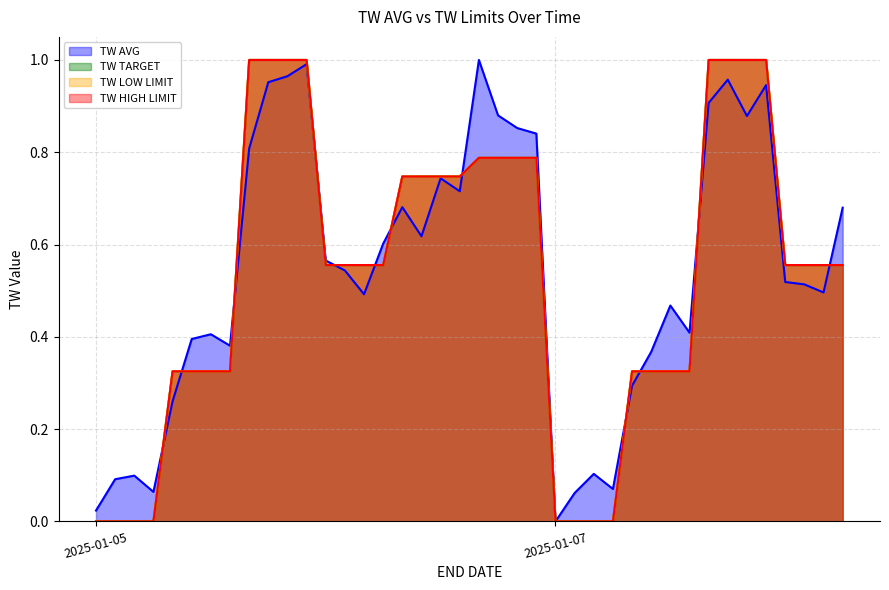

What is the difference between the maximum and second lowest values in the TW HIGH LIMIT series?

1.0